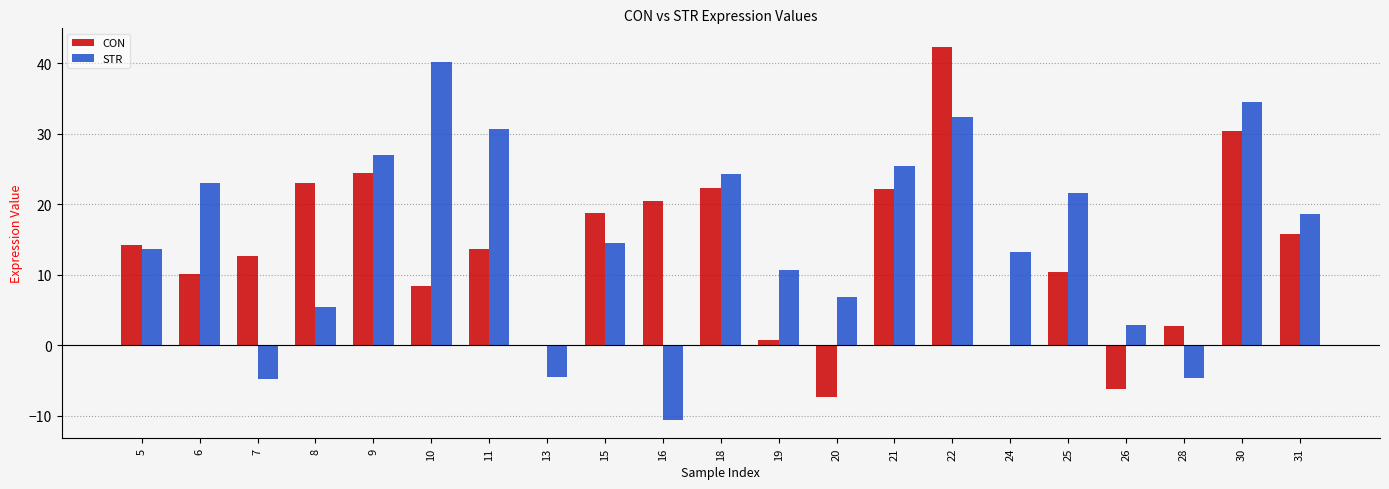

Which series has the largest total across all categories?

STR